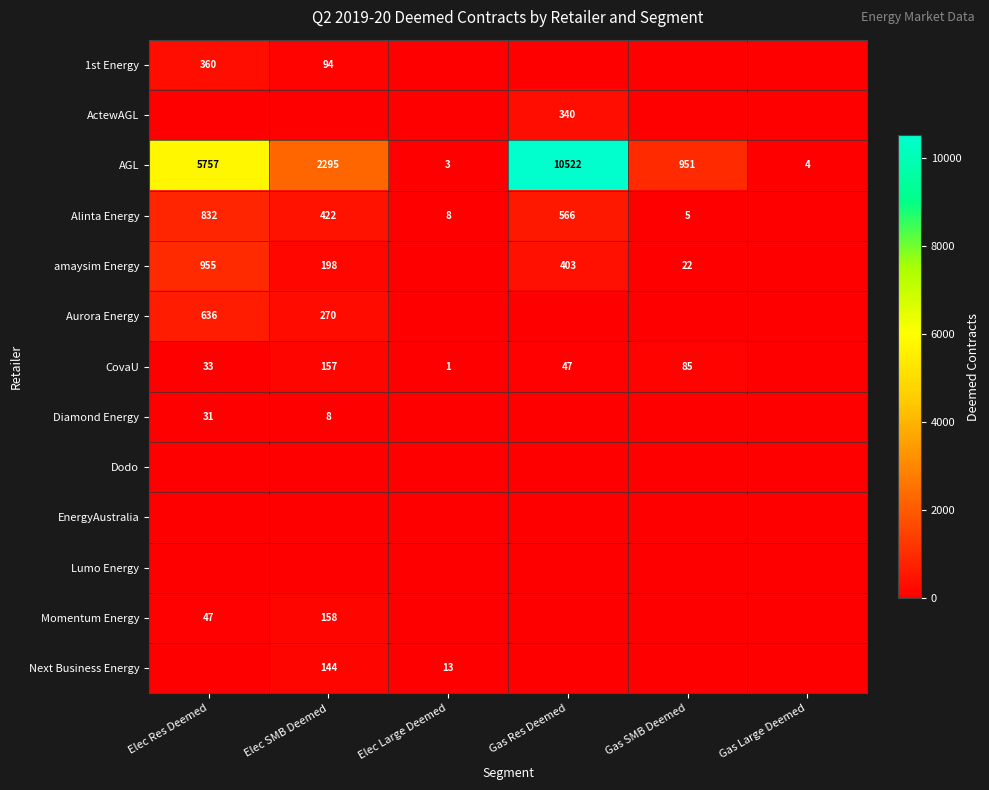

What is the difference between the AGL values at Gas Large Deemed and Elec SMB Deemed?

2291